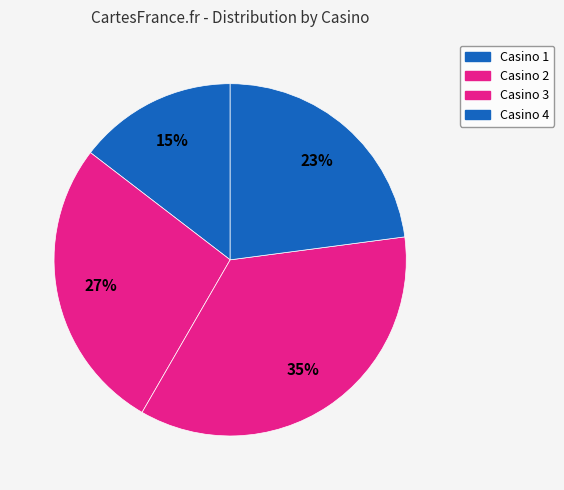

How many slices are in this pie chart?

4